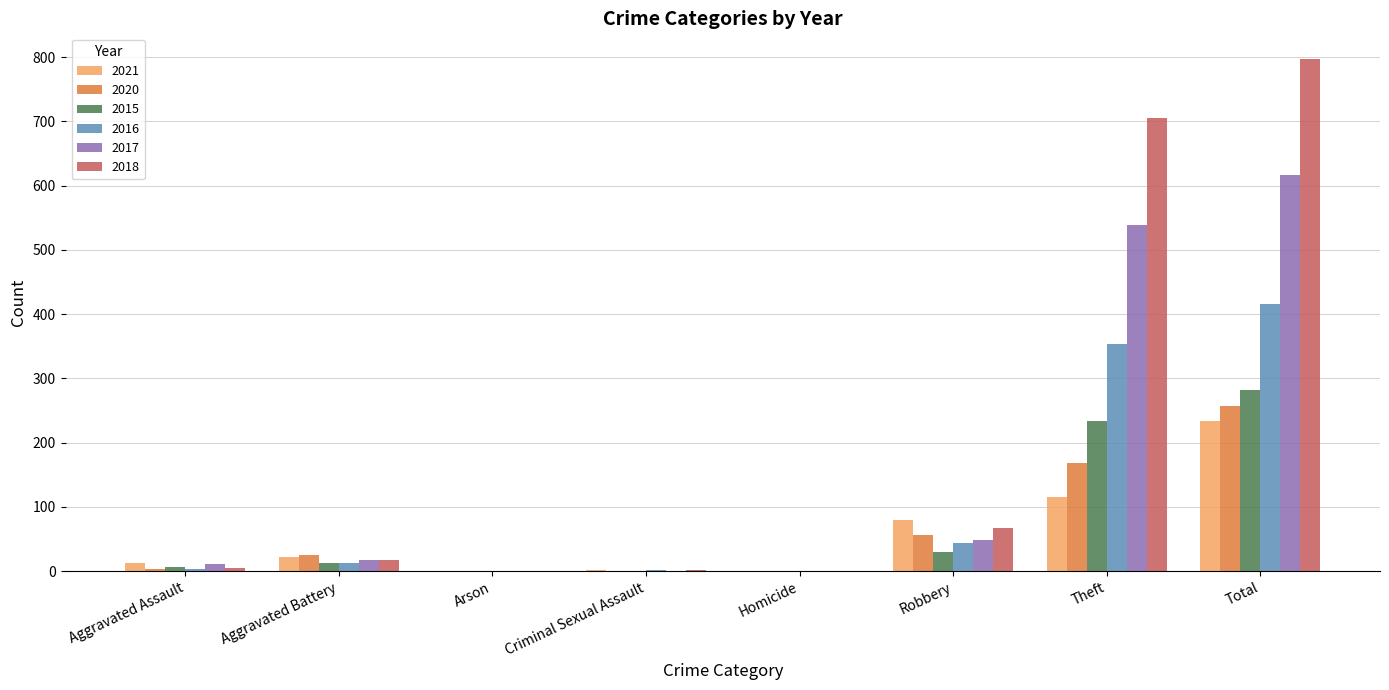

Which series has the widest spread of values?

2018